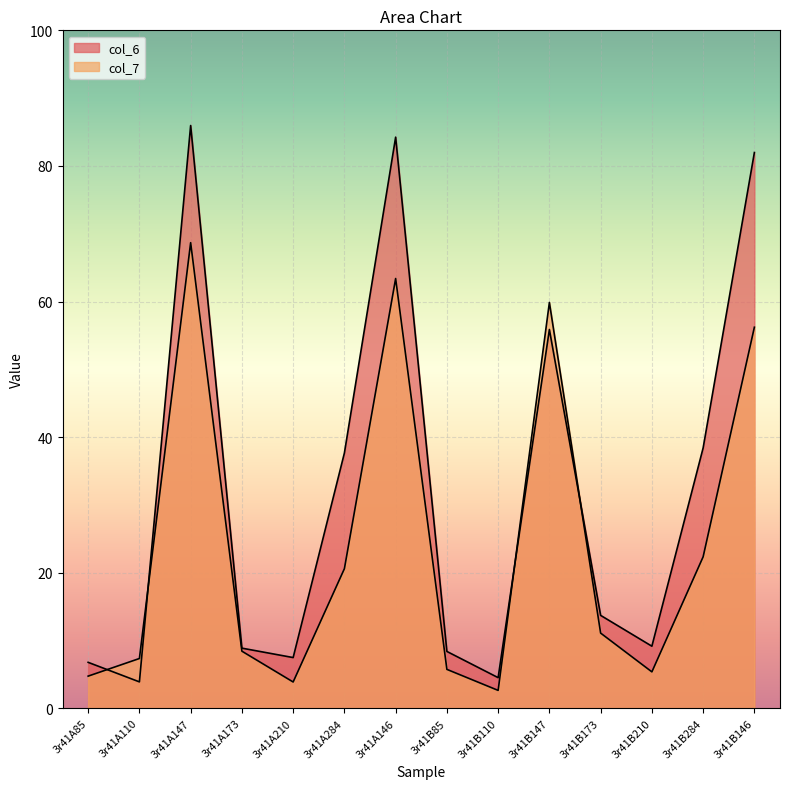

How many values in the col_7 series are below 11?

7